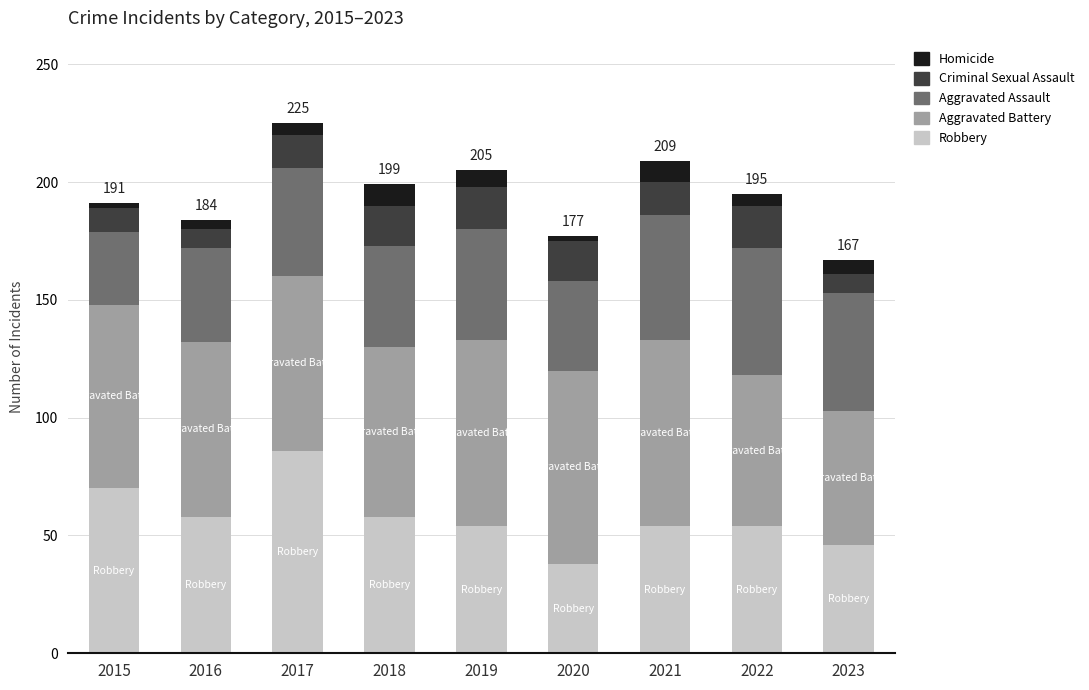

True or false: Robbery has a value of 18 at 2021.

False